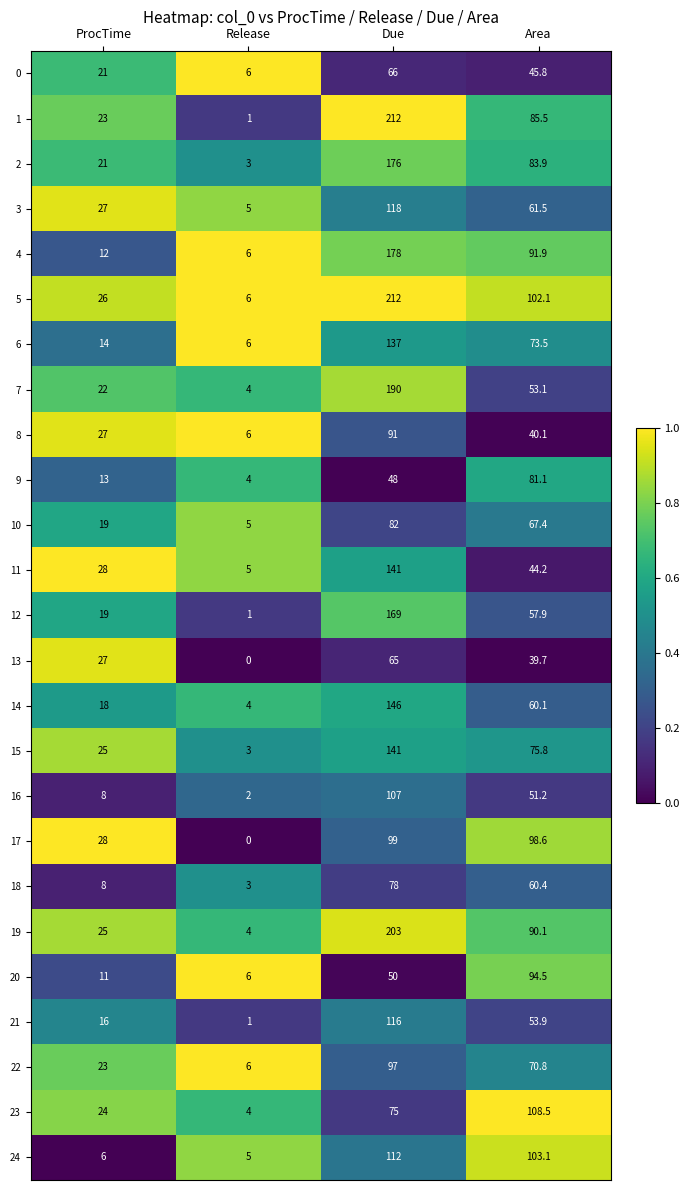

What is the sum of the 3 values at ProcTime and Due?

145.0